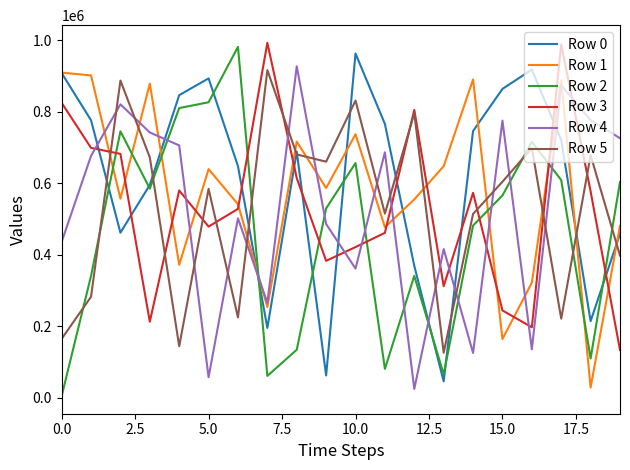

Which series ends up on top after the final intersection of Row 1 and Row 2?

Row 2